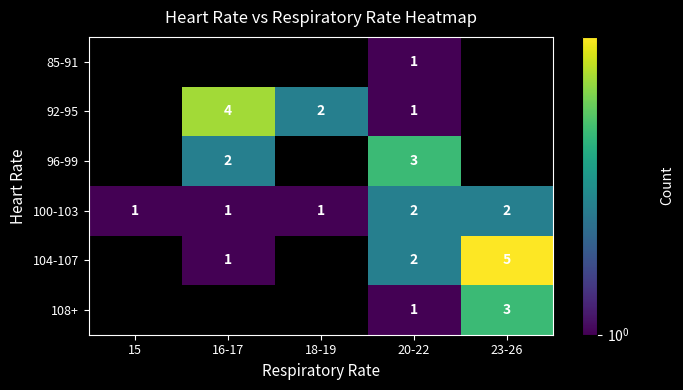

How many data points does each series have?

5